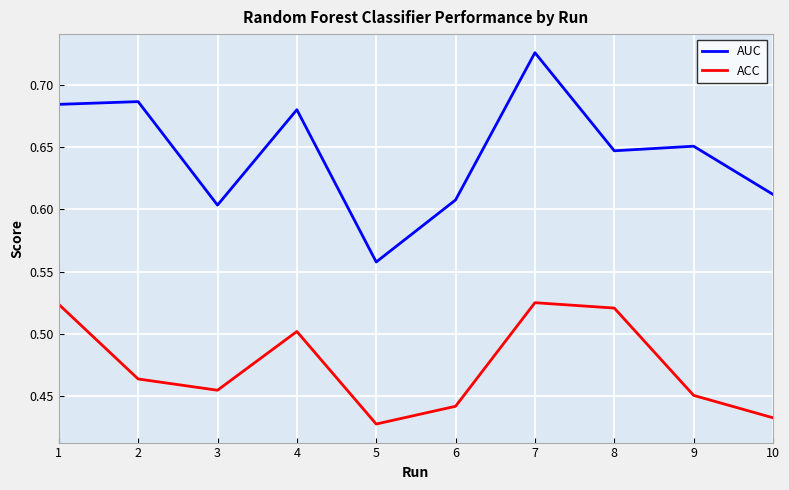

Where is AUC nearest to the value 0?

5